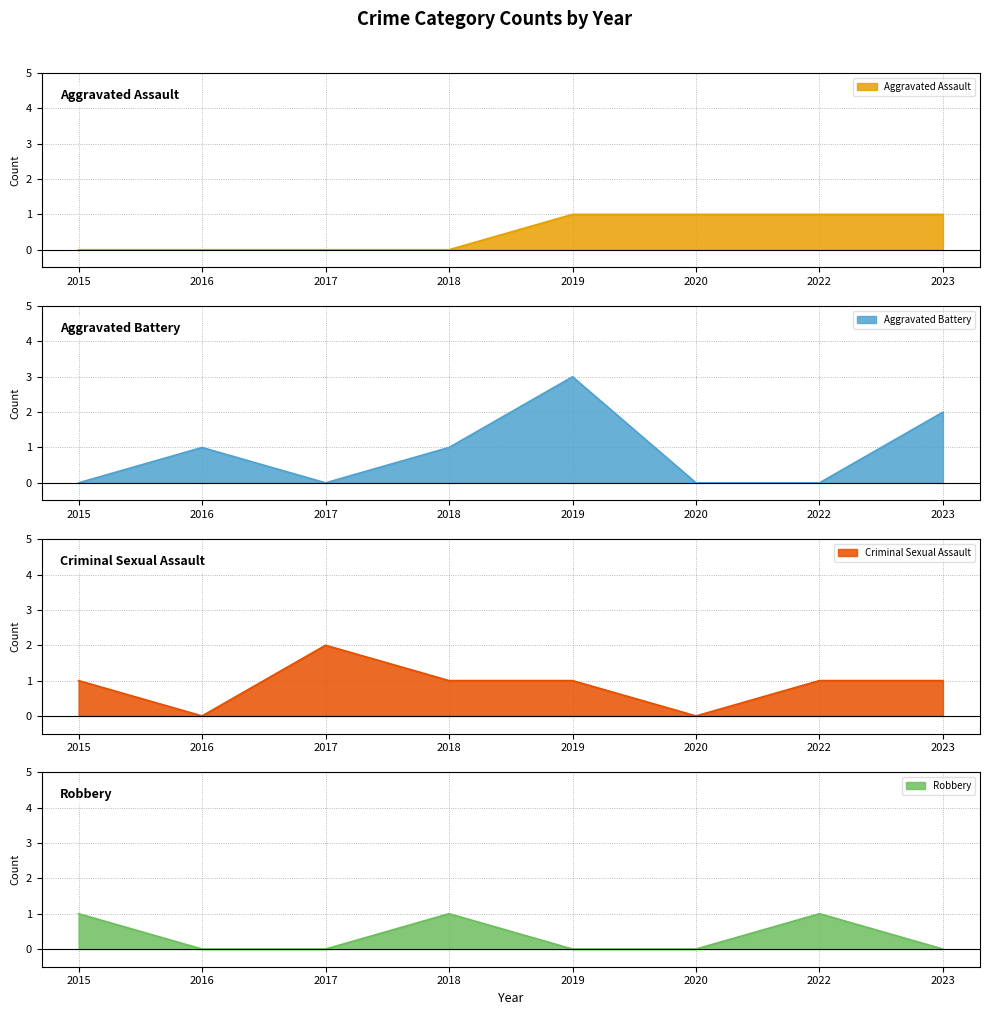

What is the difference between the highest and lowest values at 2022?

1